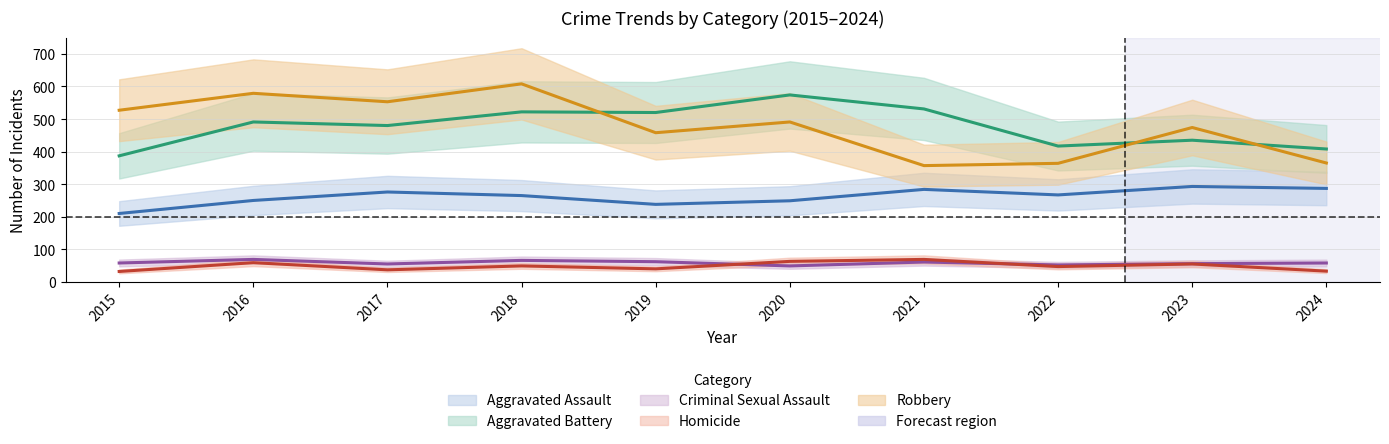

Where is the first local maximum for Aggravated Battery?

2016